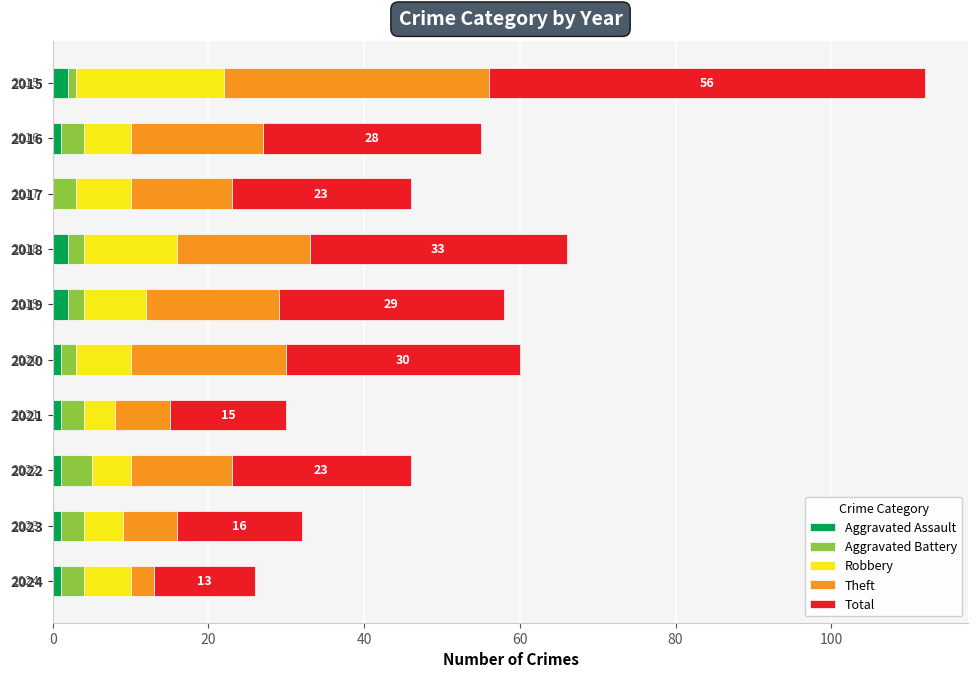

At which category is the sum across all series the highest?

2015